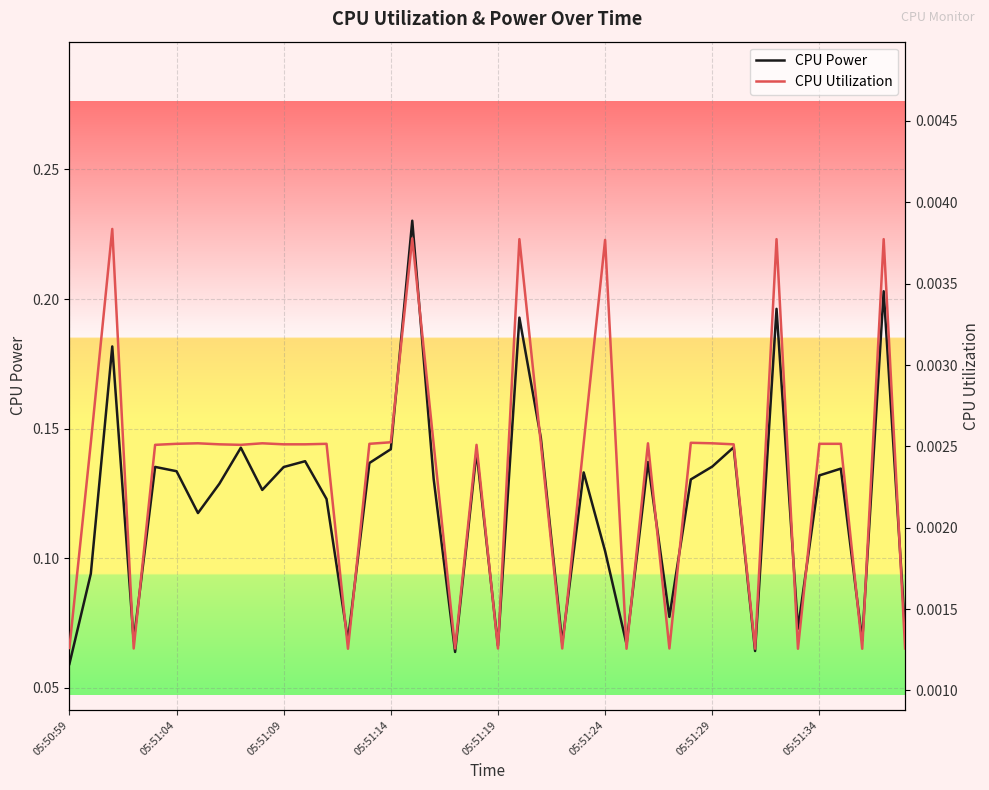

How many series are shown in this chart?

2